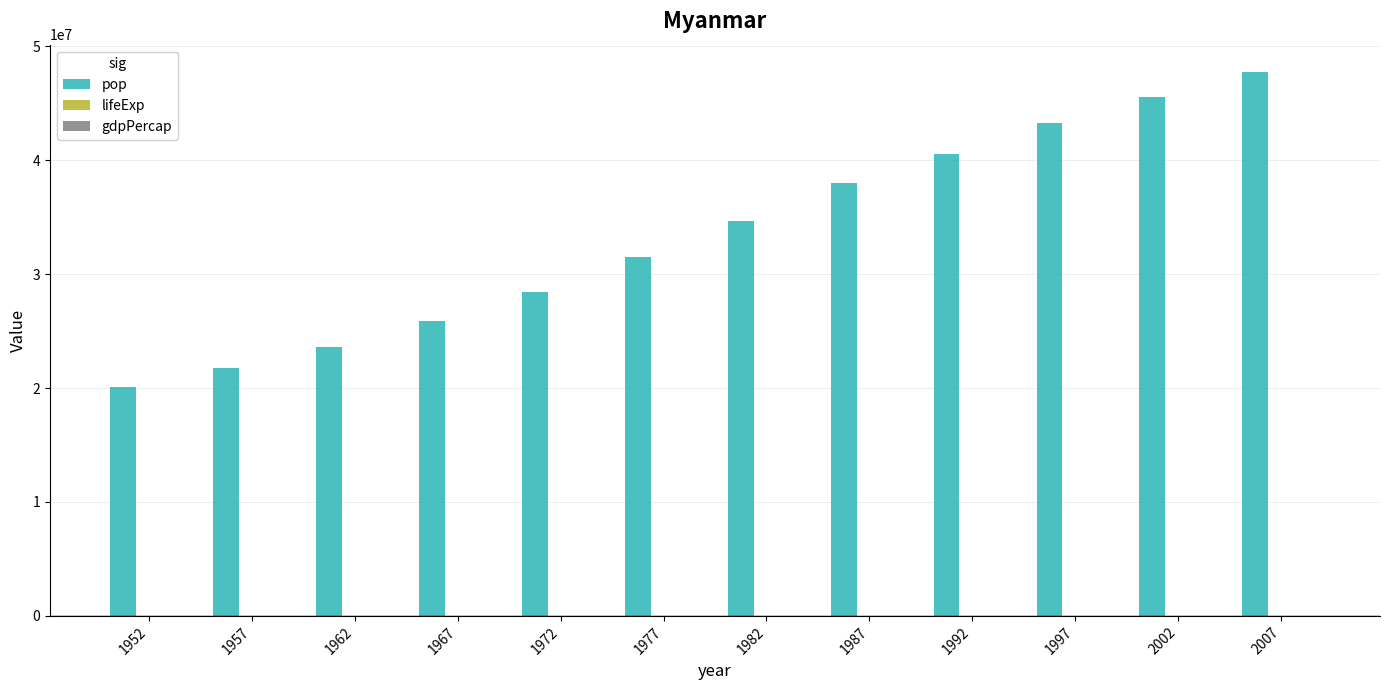

Which series has the largest total across all categories?

pop